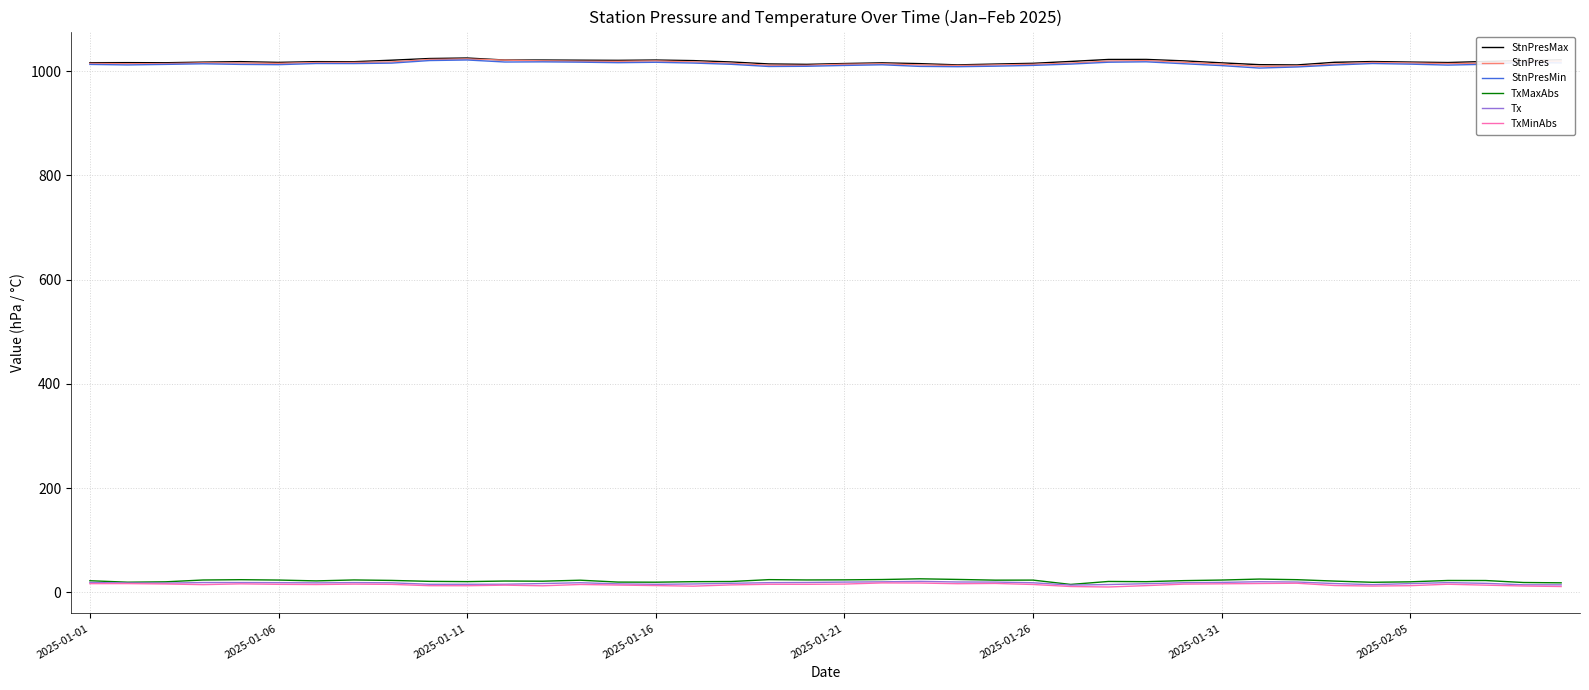

Is this an area chart (filled region under the line)?

No